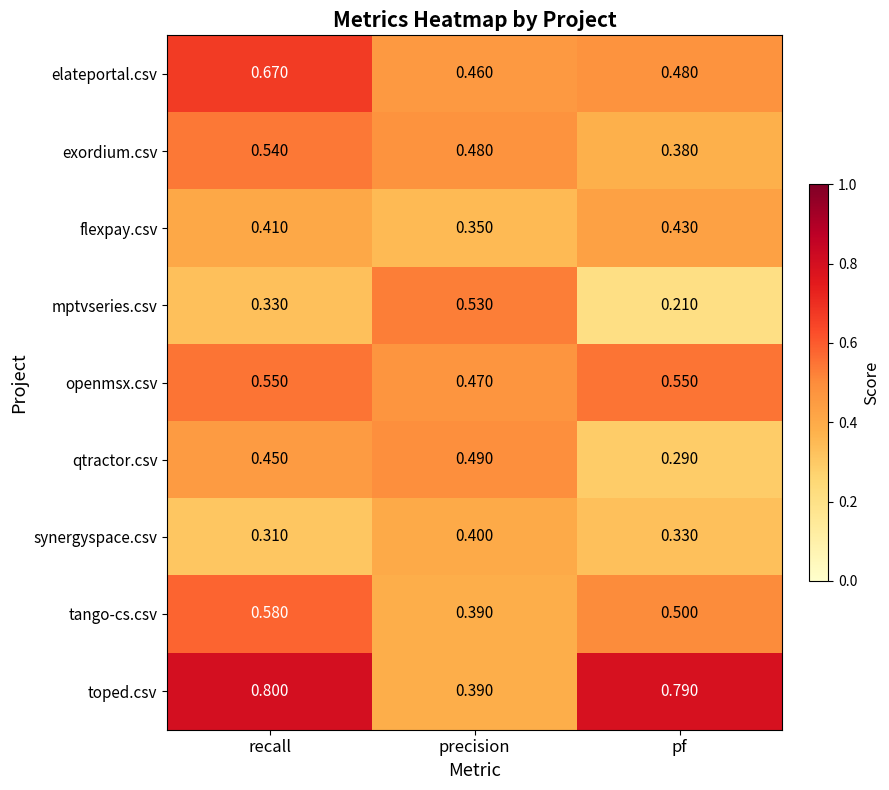

List the series in order of their peak value, lowest first.

synergyspace.csv, flexpay.csv, qtractor.csv, mptvseries.csv, exordium.csv, openmsx.csv, tango-cs.csv, elateportal.csv, toped.csv